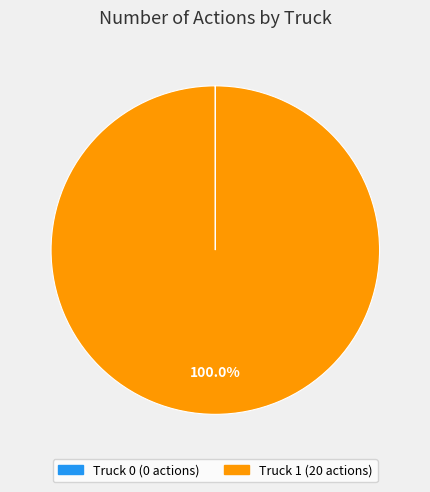

Is there a majority slice in this chart?

Yes